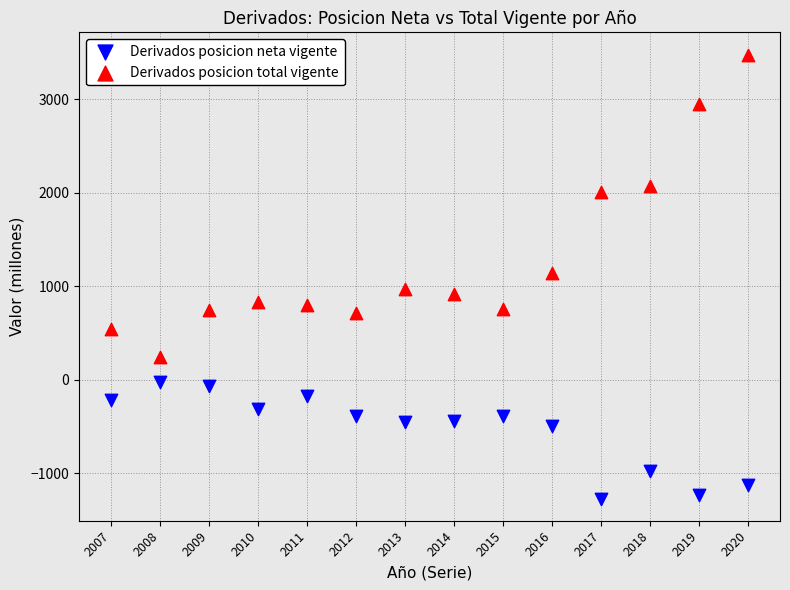

Which series has the largest Y range (max minus min)?

Derivados posicion total vigente